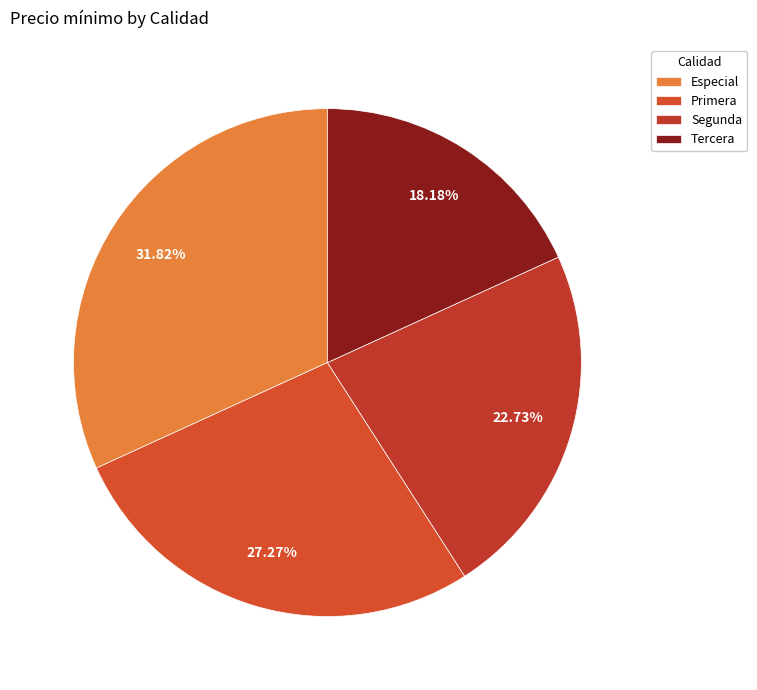

The Segunda slice represents 23% of the pie. True or false?

True